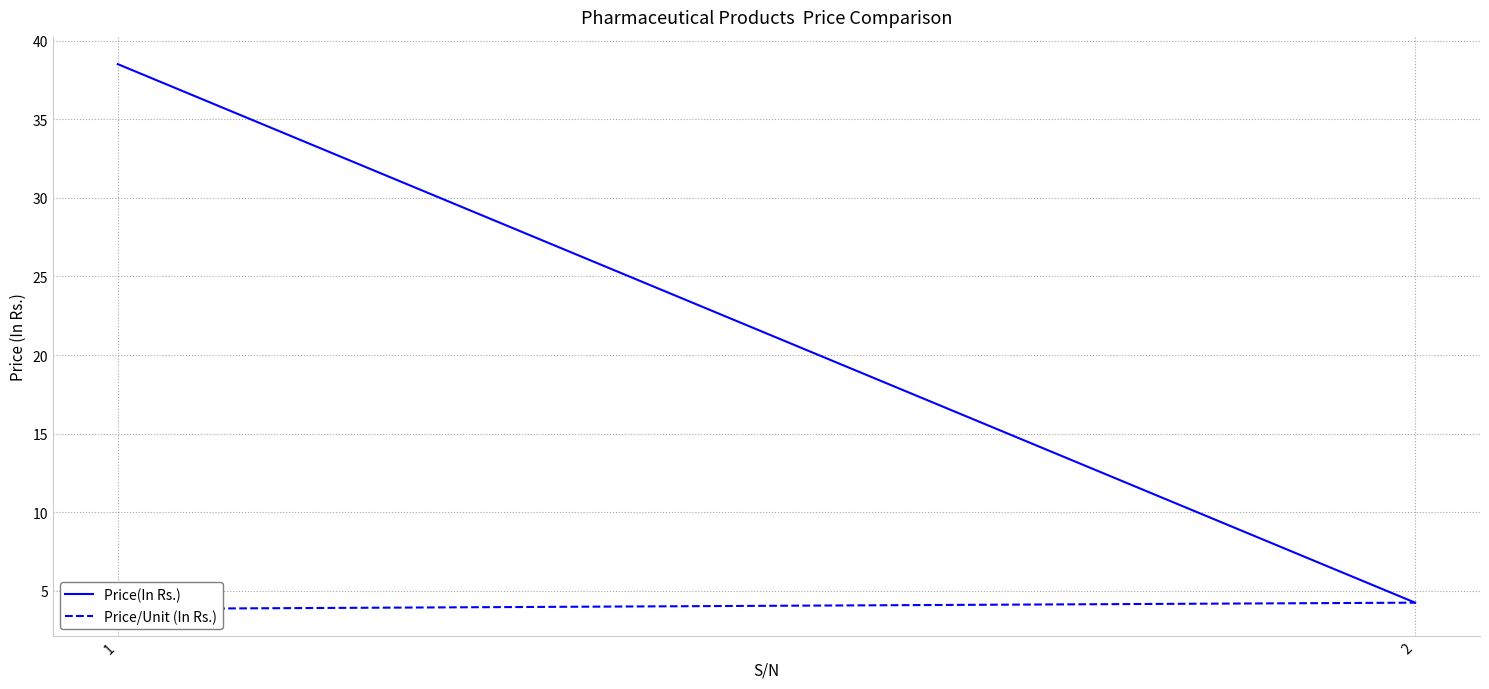

At which category is the sum across all series the highest?

1